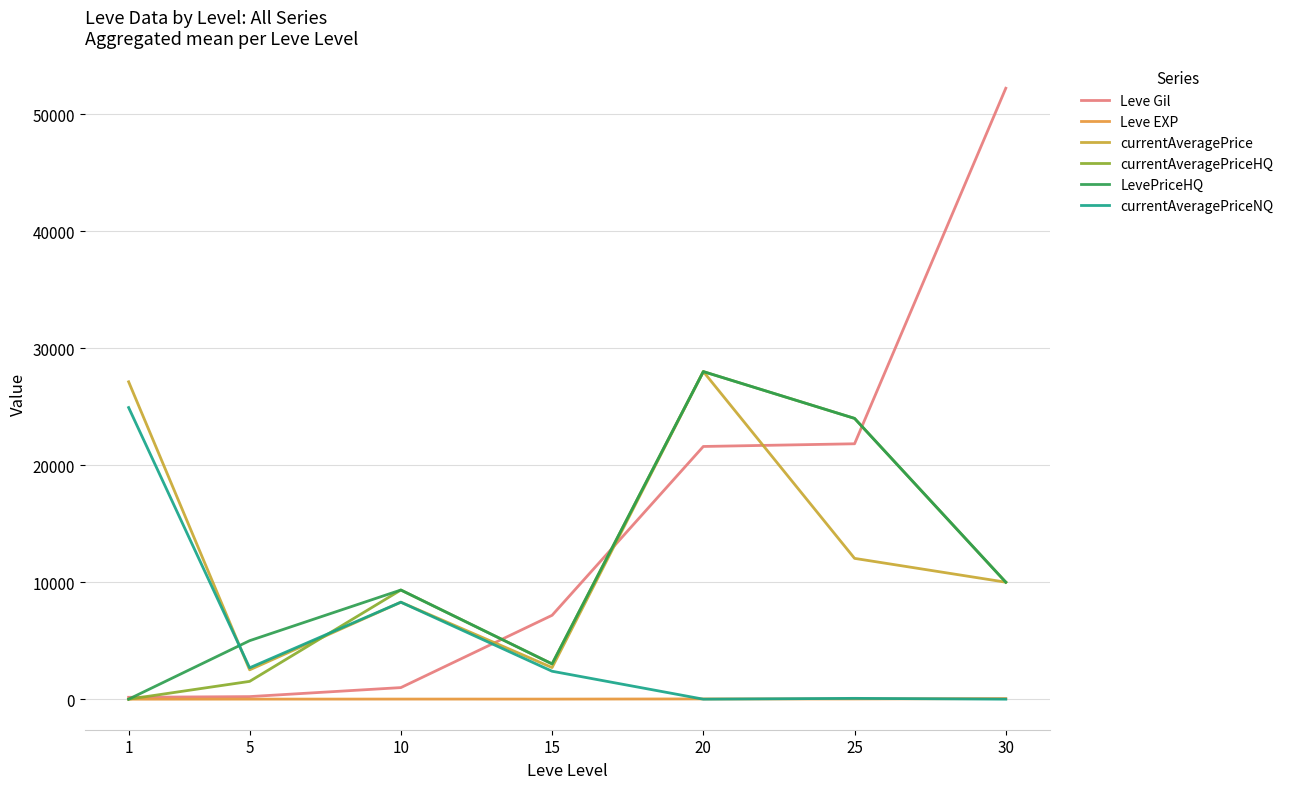

Between 5 and 30, which series saw the biggest shift?

Leve Gil